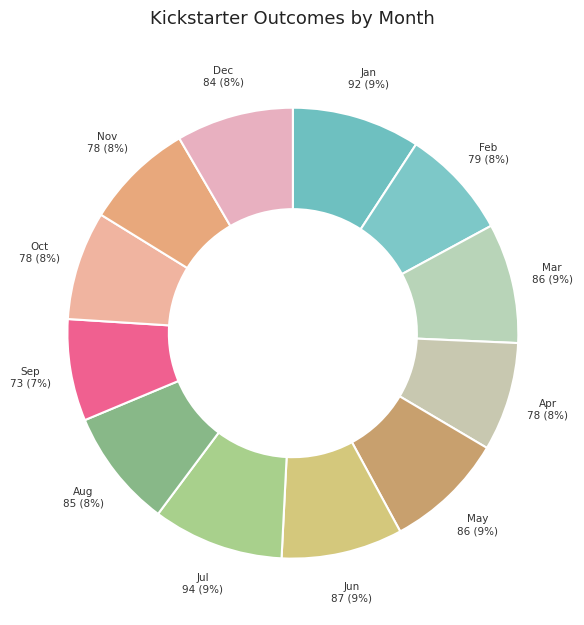

Is the sum of Nov and Jul greater than half?

No